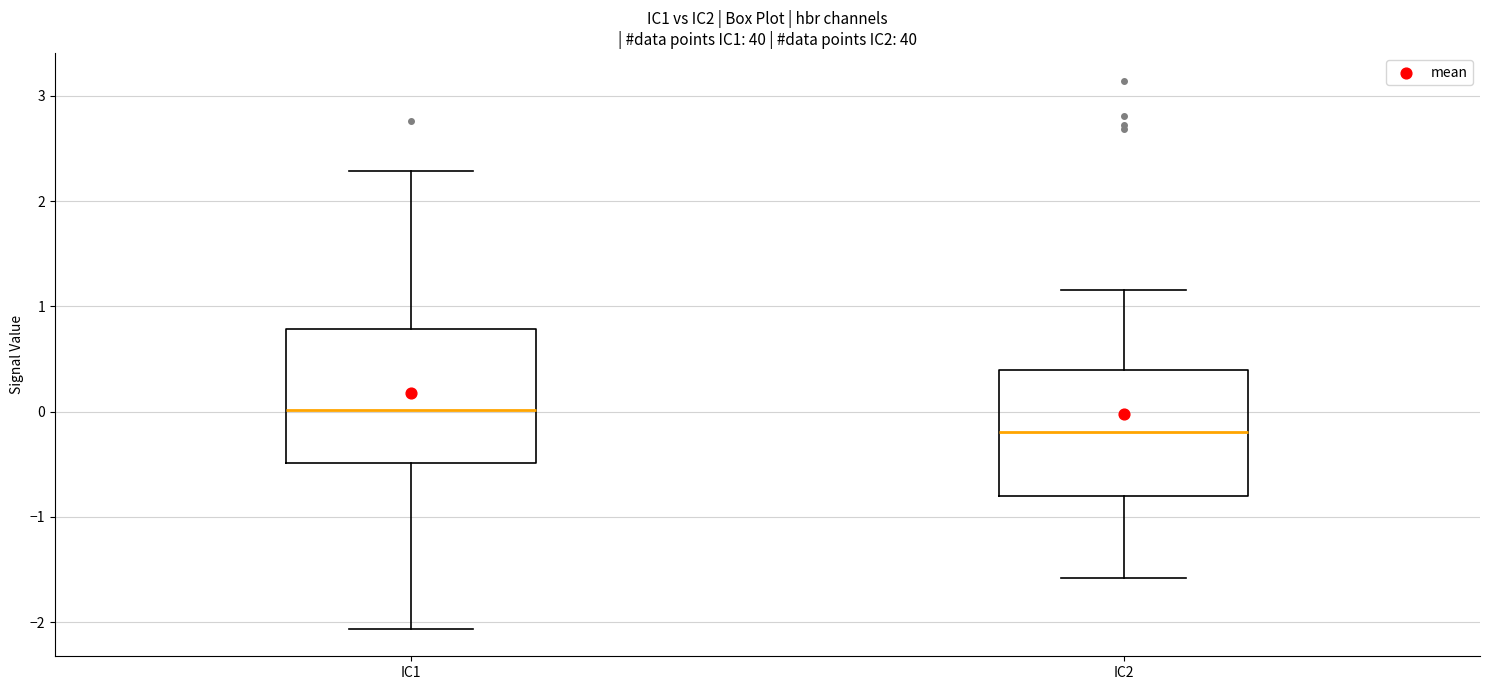

Reading left to right, read every box against the y-axis: the position of its median line, the range the box covers, and the ends of its whiskers. The values are not printed on the chart, so give them approximately, as read against the axis.

IC1: median 0.0, box -0.5 to 0.8, whiskers -2.1 to 2.3
IC2: median -0.2, box -0.8 to 0.4, whiskers -1.6 to 1.2